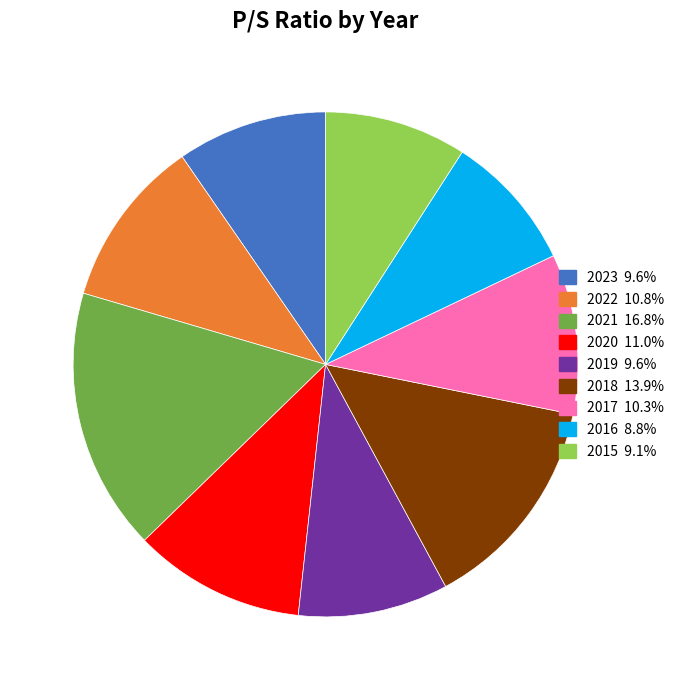

Which has a higher value, 2019 or 2020?

2020